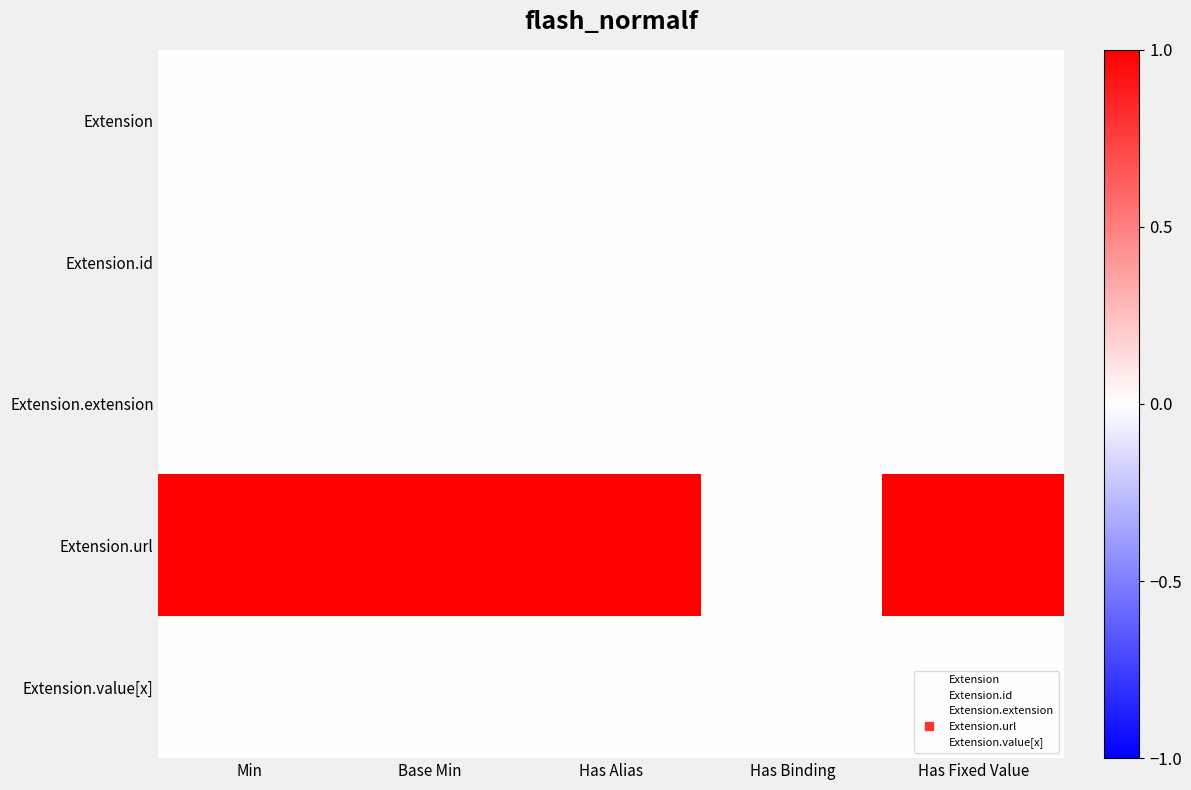

Reading right to left, transcribe all the data shown in this chart.

Extension: Has Fixed Value=0	Has Binding=0	Has Alias=0	Base Min=0	Min=0
Extension.id: Has Fixed Value=0	Has Binding=0	Has Alias=0	Base Min=0	Min=0
Extension.extension: Has Fixed Value=0	Has Binding=0	Has Alias=0	Base Min=0	Min=0
Extension.url: Has Fixed Value=1	Has Binding=0	Has Alias=1	Base Min=1	Min=1
Extension.value[x]: Has Fixed Value=0	Has Binding=0	Has Alias=0	Base Min=0	Min=0